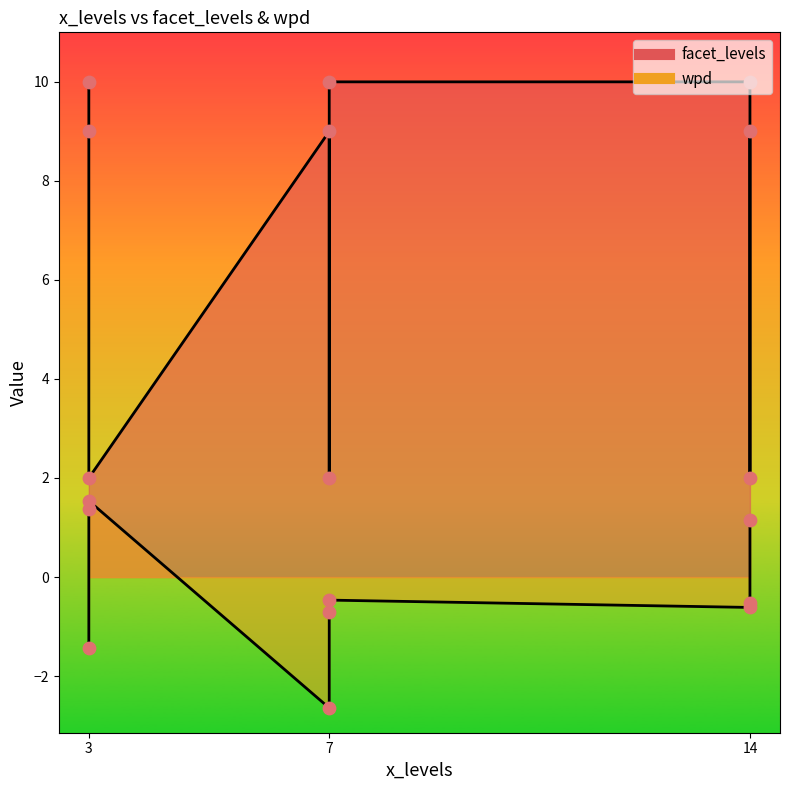

At which category is the sum across all series the highest?

3